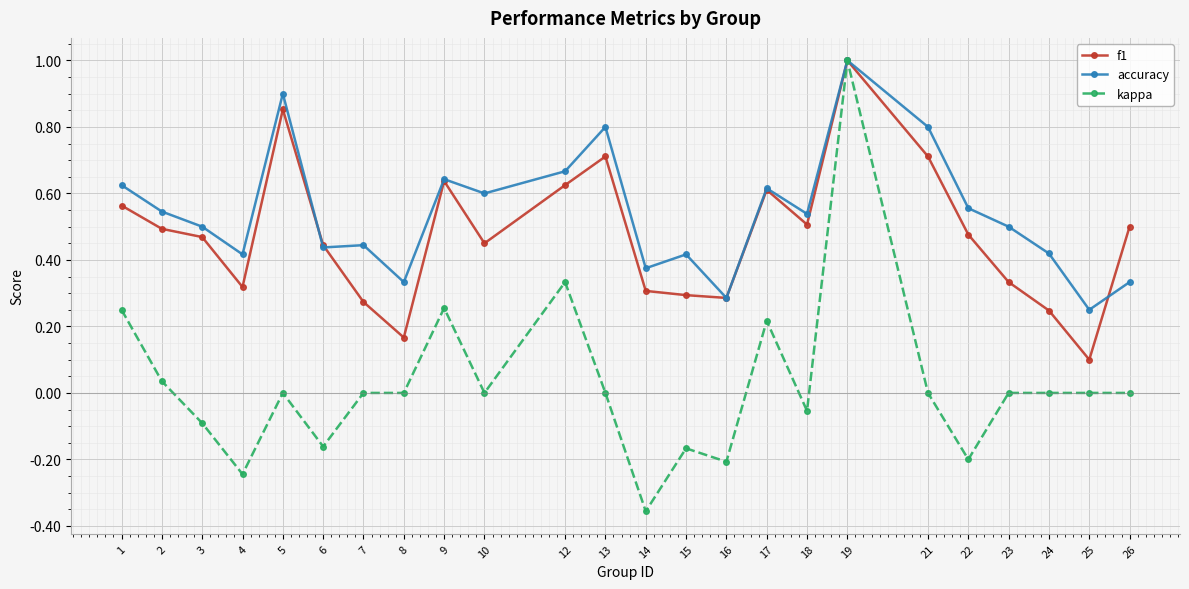

Which label corresponds to the largest value in the chart?

19